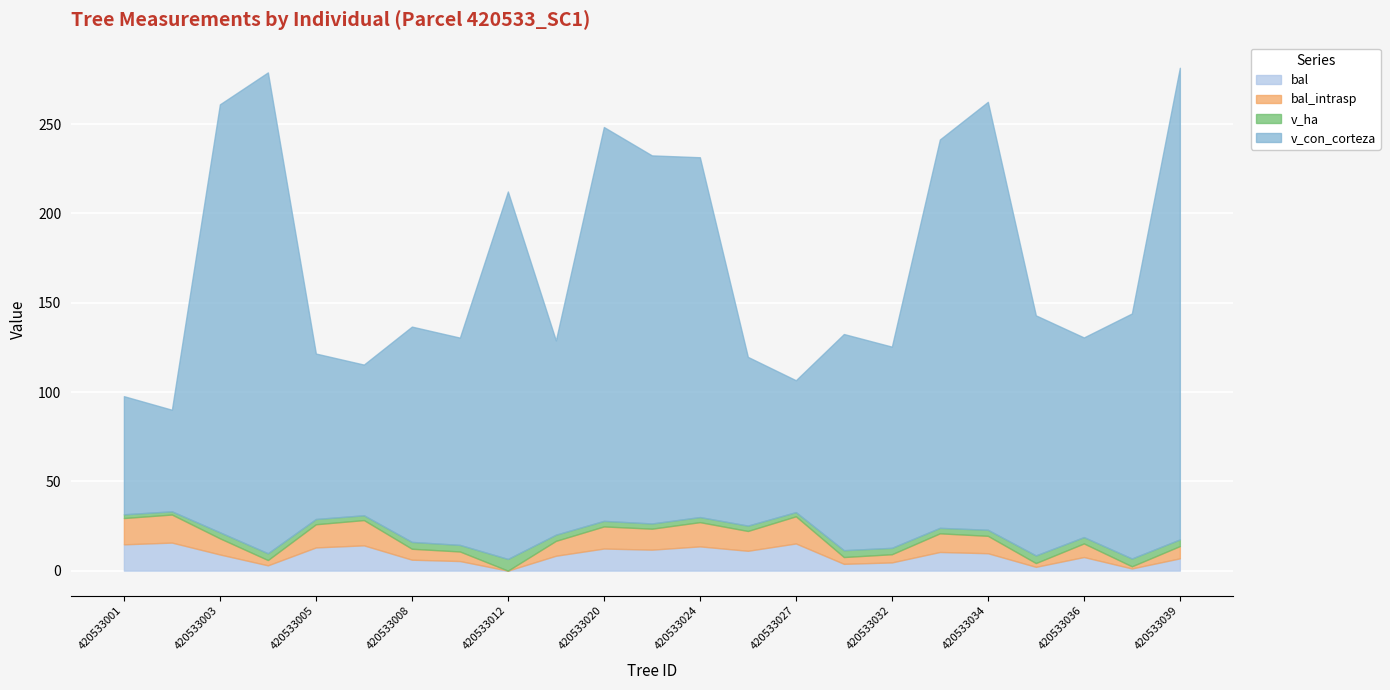

How many lines are shown in the chart?

4